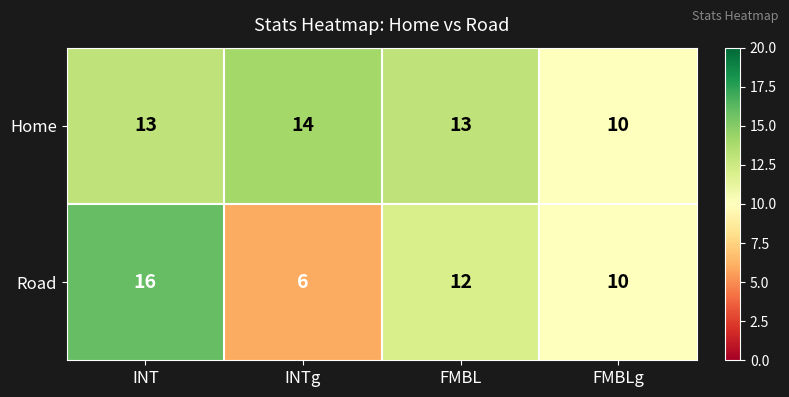

The Road series shows 6 at INTg. True or false?

True